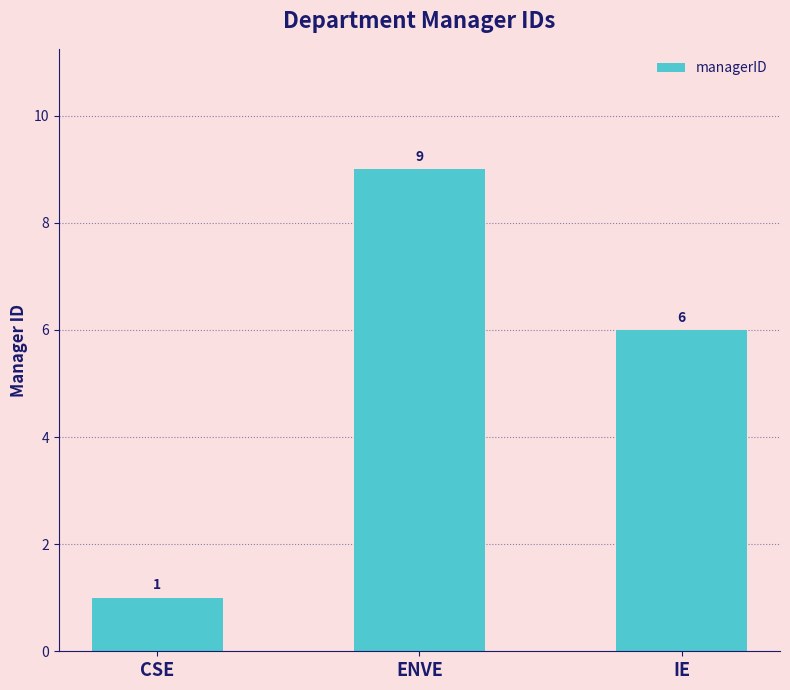

What is the label of the 3rd bar from the left?

IE